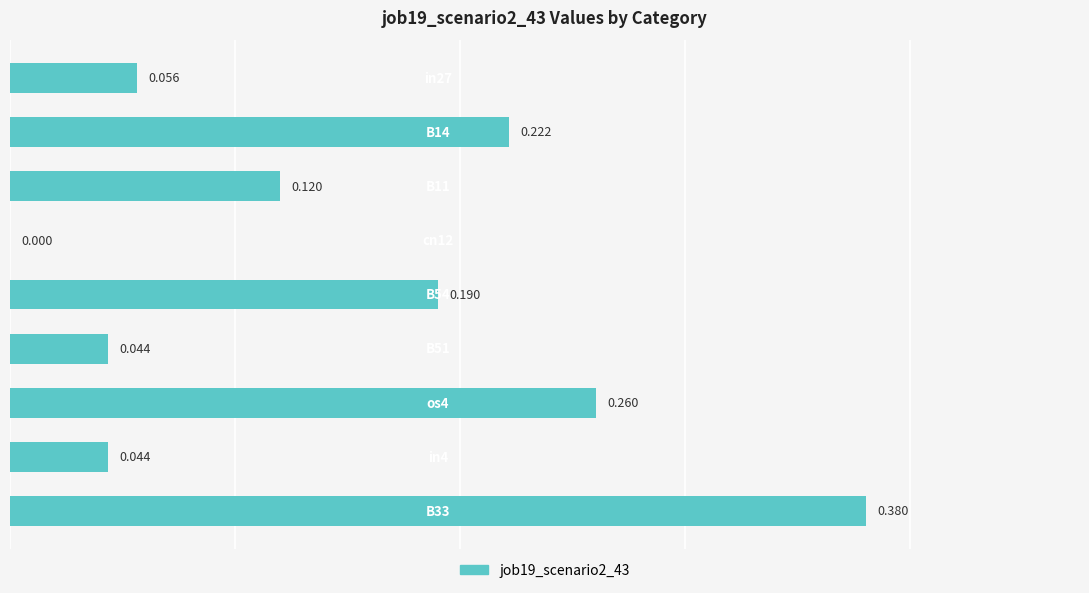

Are the bars horizontal?

Yes